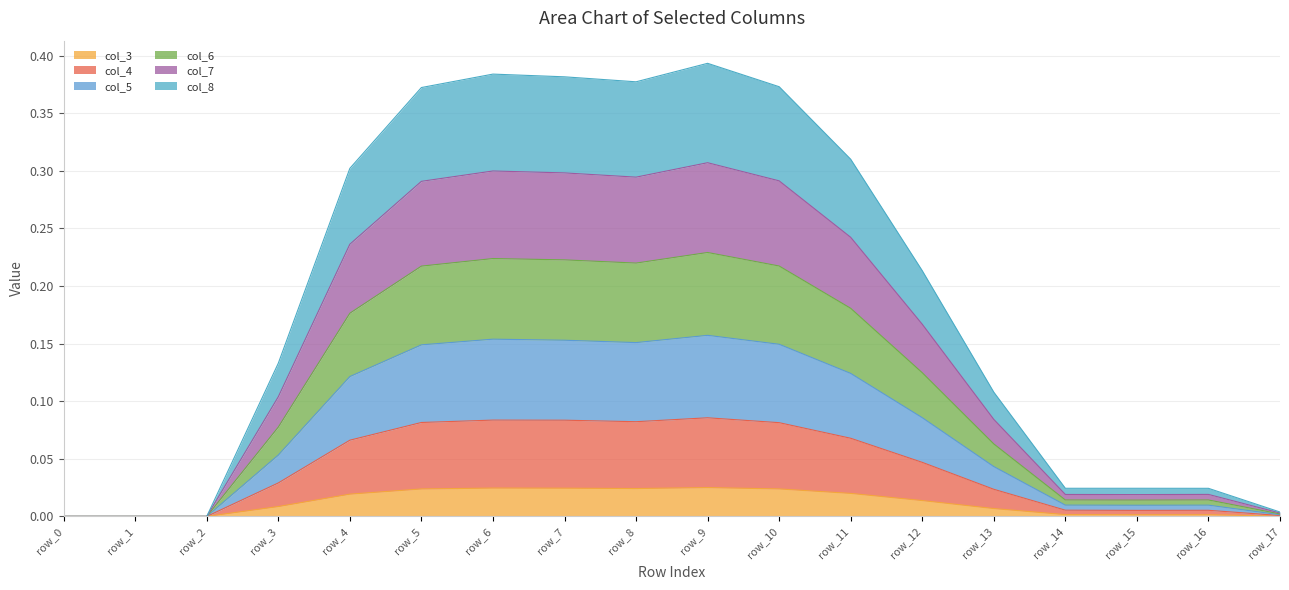

How many categories are shown in the chart?

18